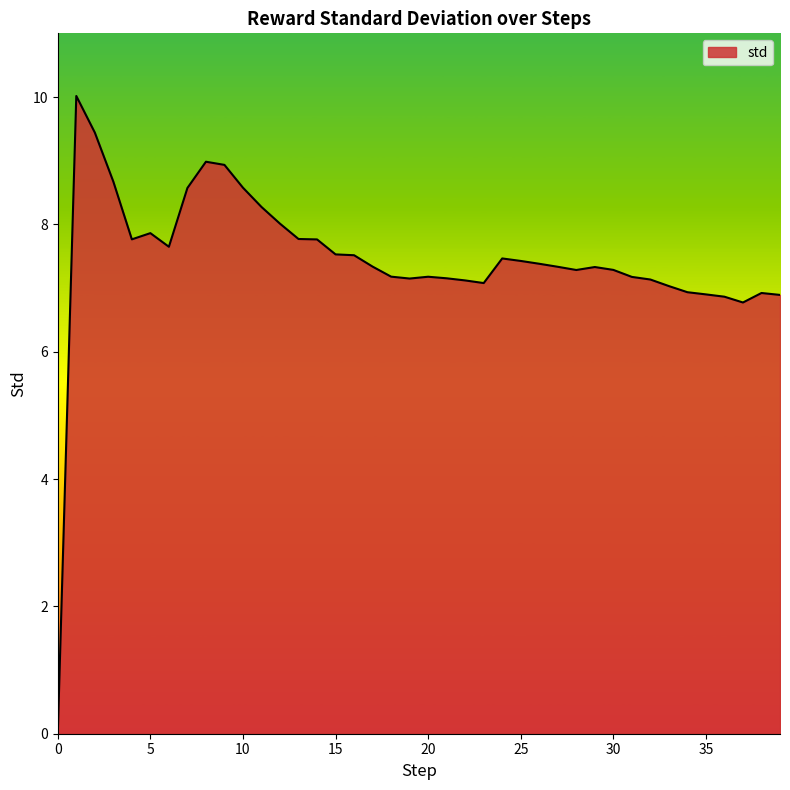

What is the greatest value displayed?

10.0